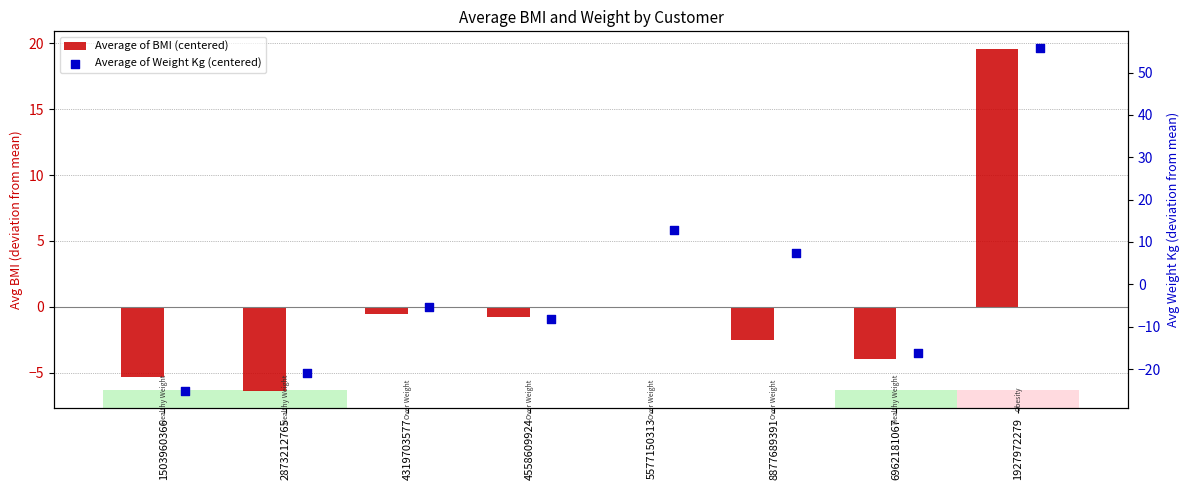

Is the value of Average of Weight Kg (centered) at 4558609924 greater than the value of Average of BMI (centered) at 6962181067?

No